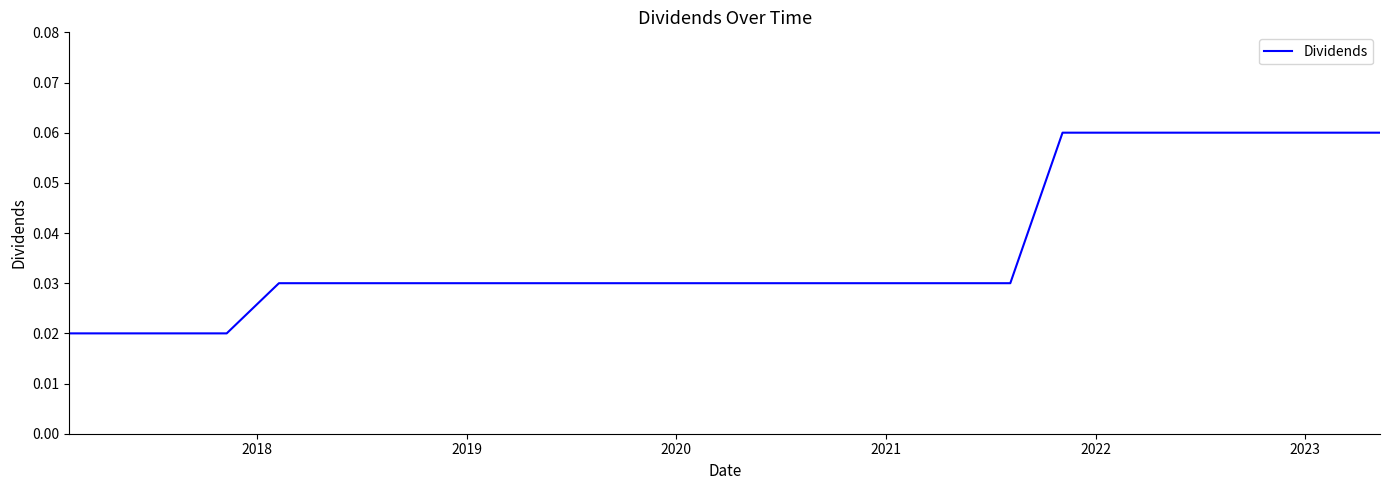

Is this an area chart (filled region under the line)?

No